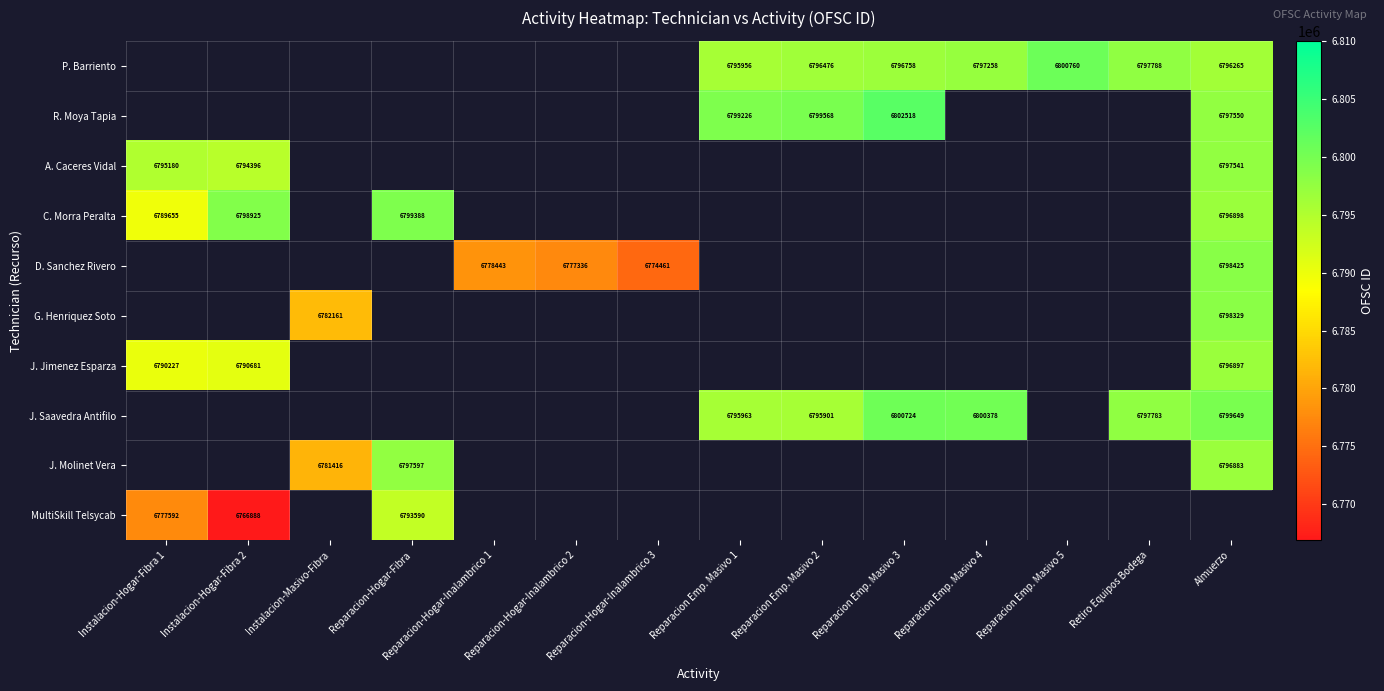

What is the sum of all P. Barriento values?

47581261